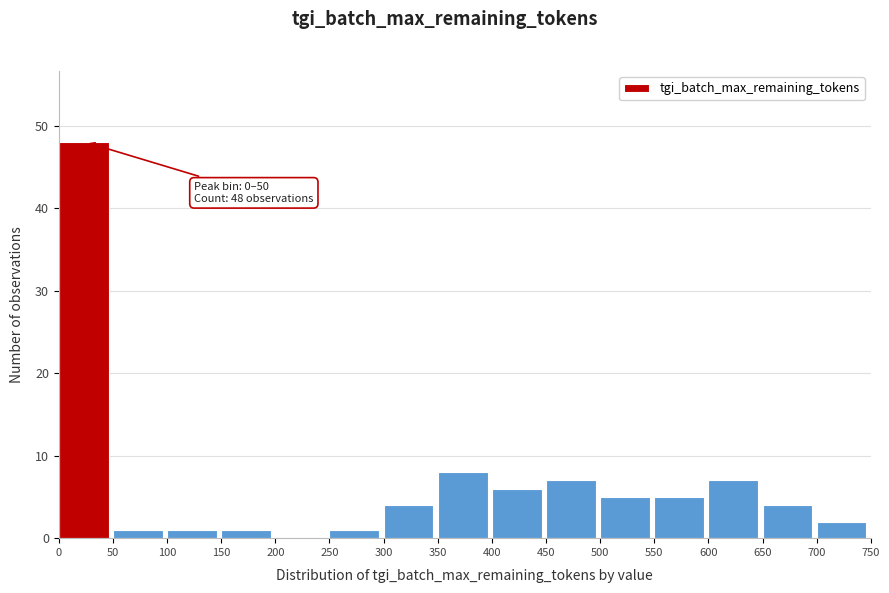

Over which range of the x-axis is the bar tallest?

0 to 50